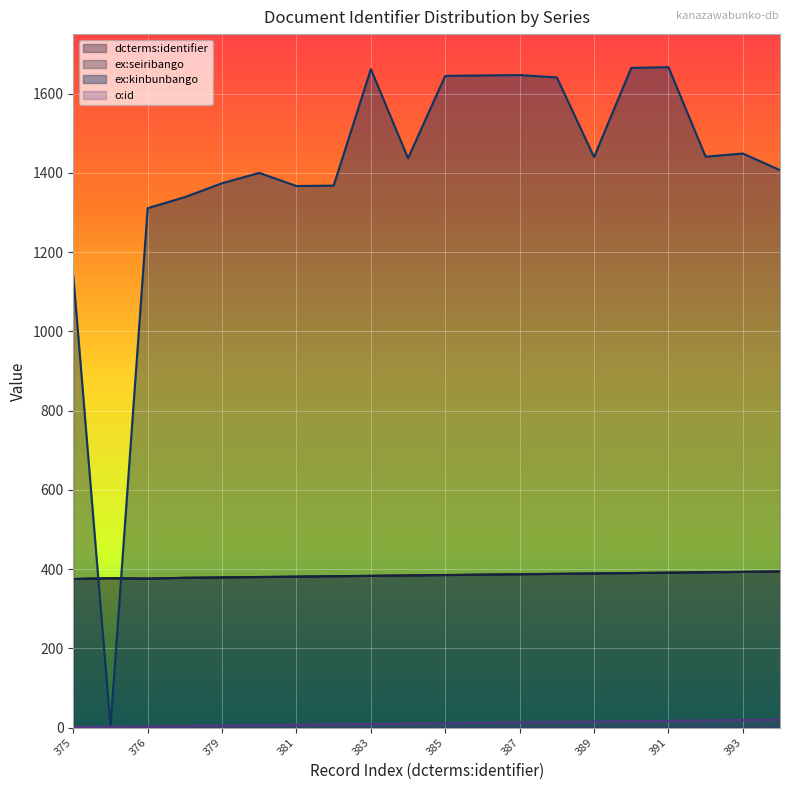

The value of ex:seiribango at 379 is 379. True or false?

True